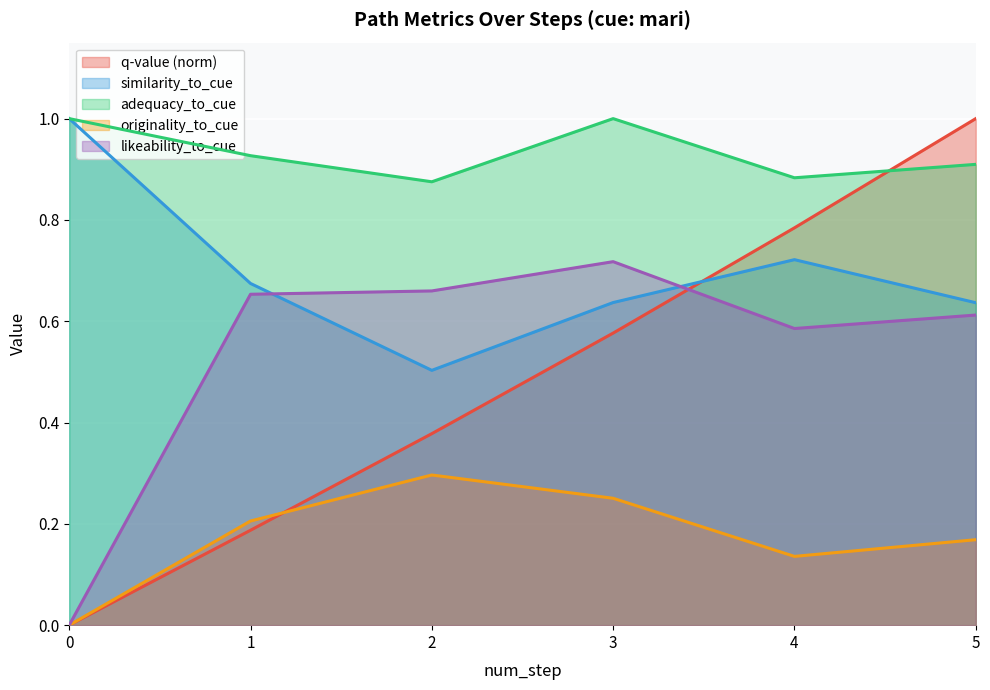

Is the value of q-value at 3 greater than the value of likeability_to_cue at 2?

No